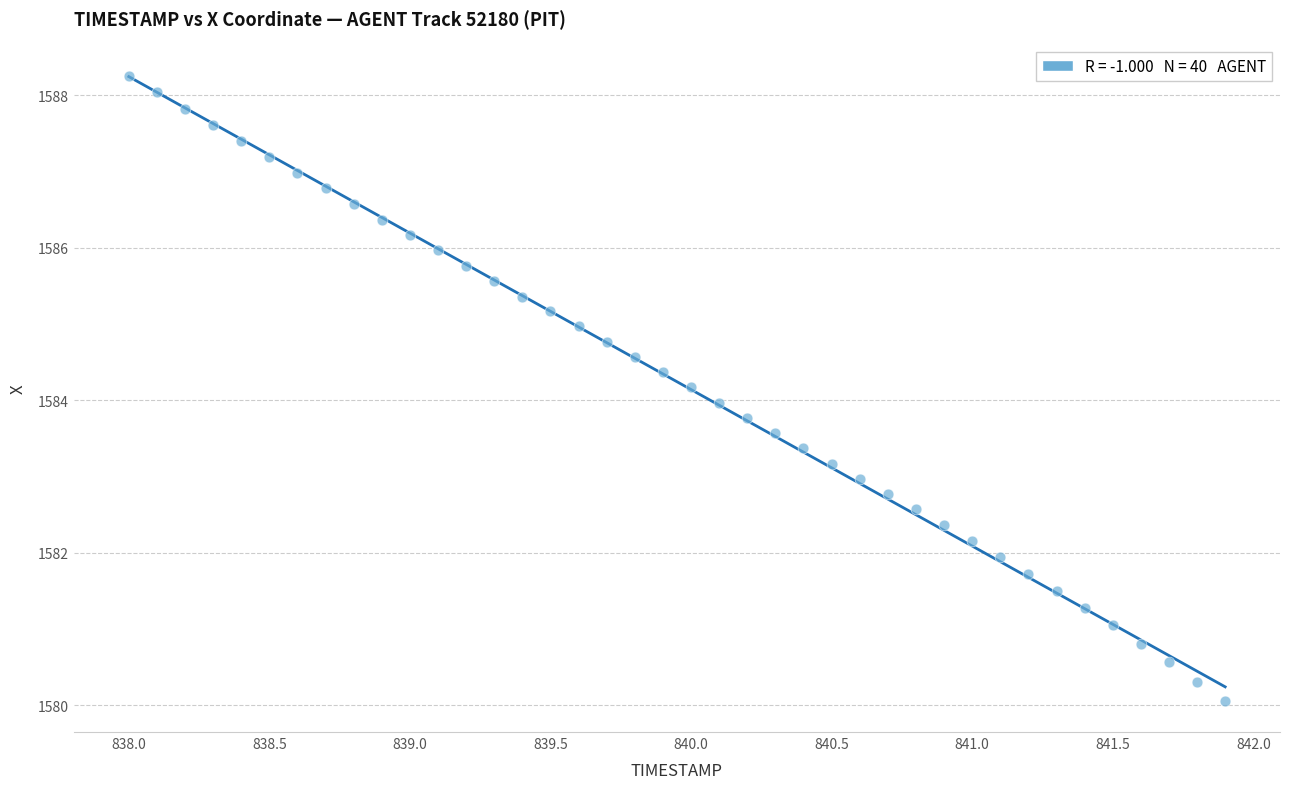

What is the range of X values (max minus min)?

3.9